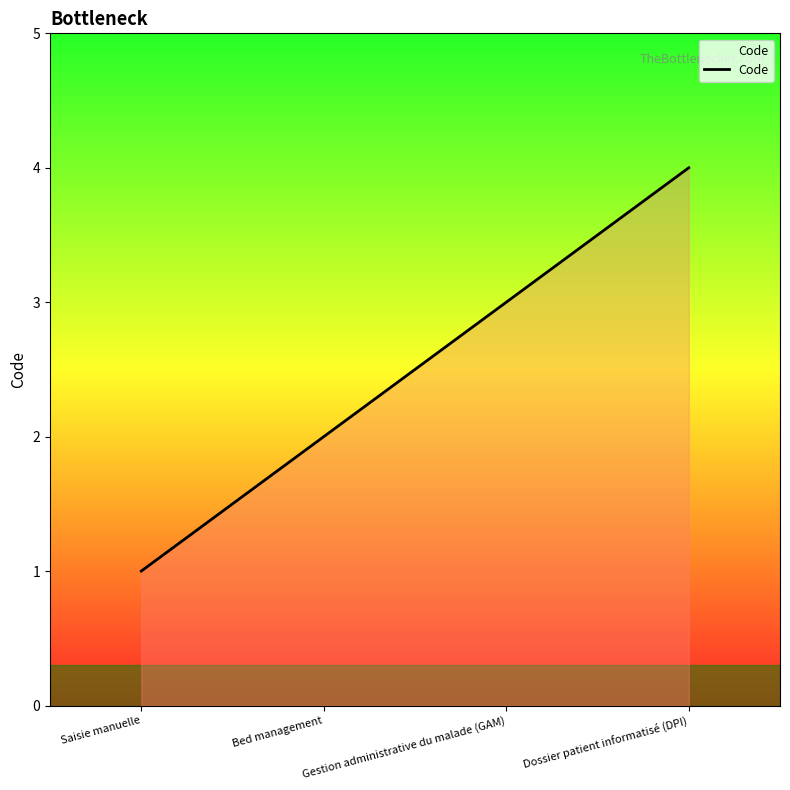

How many categories are shown in the chart?

4